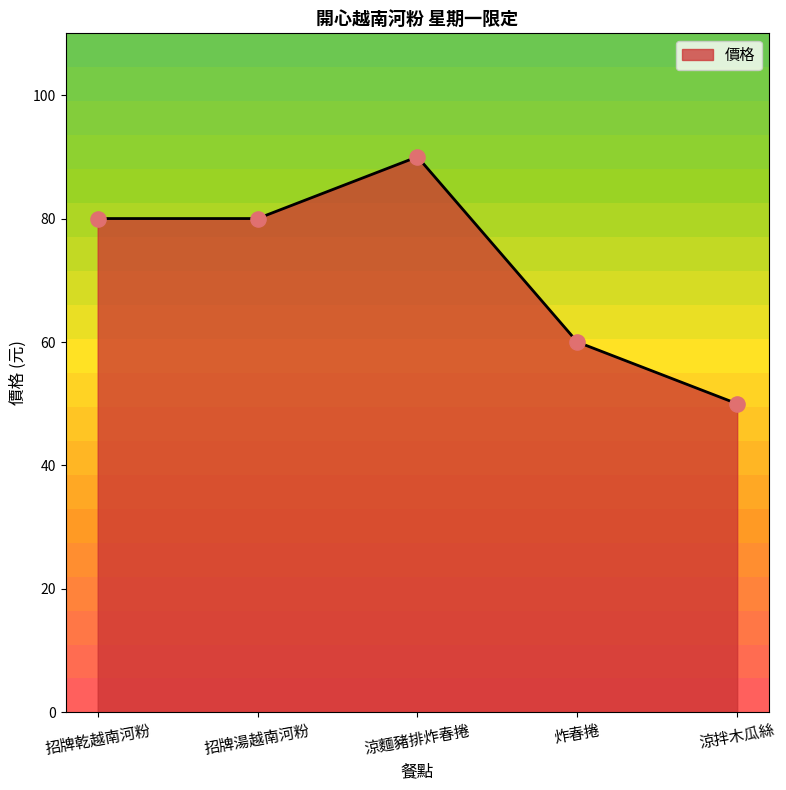

What is the change in value from 涼麵豬排炸春捲 to 涼拌木瓜絲?

-40